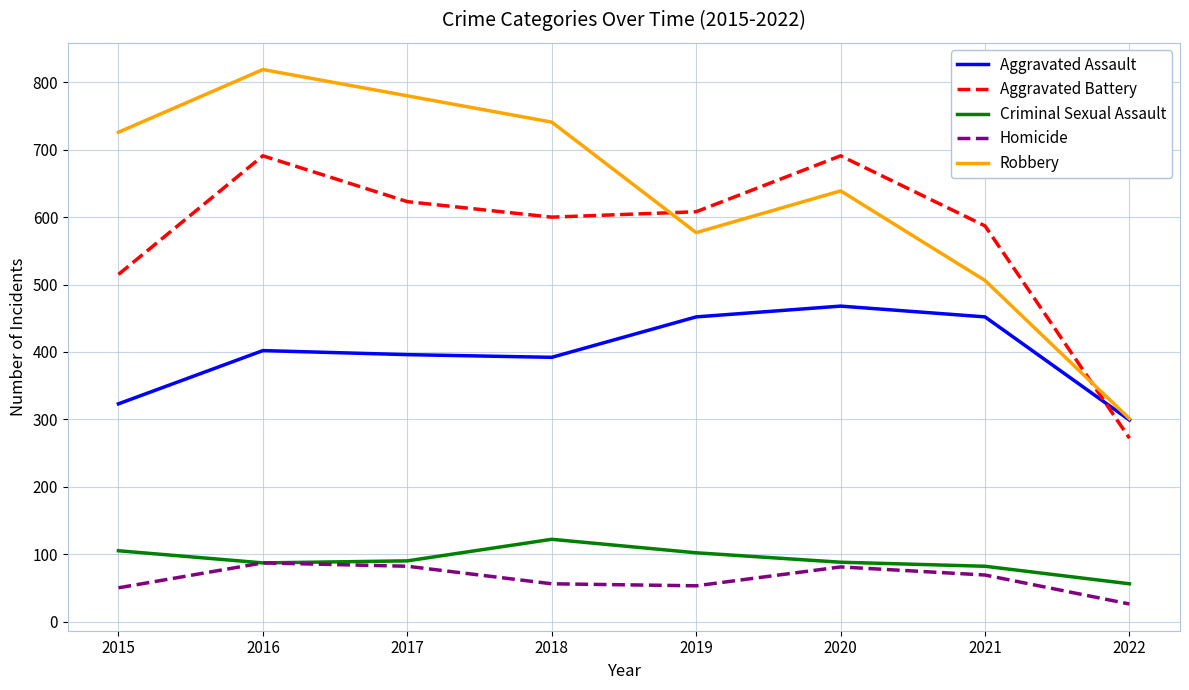

At which category is the sum across all series the highest?

2016